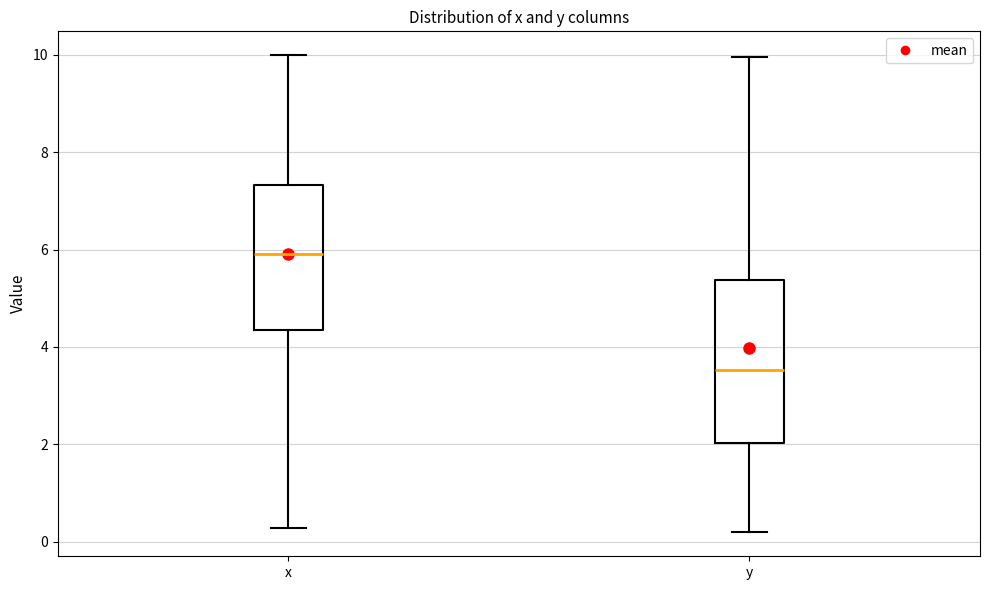

Which box's median line is the highest?

x